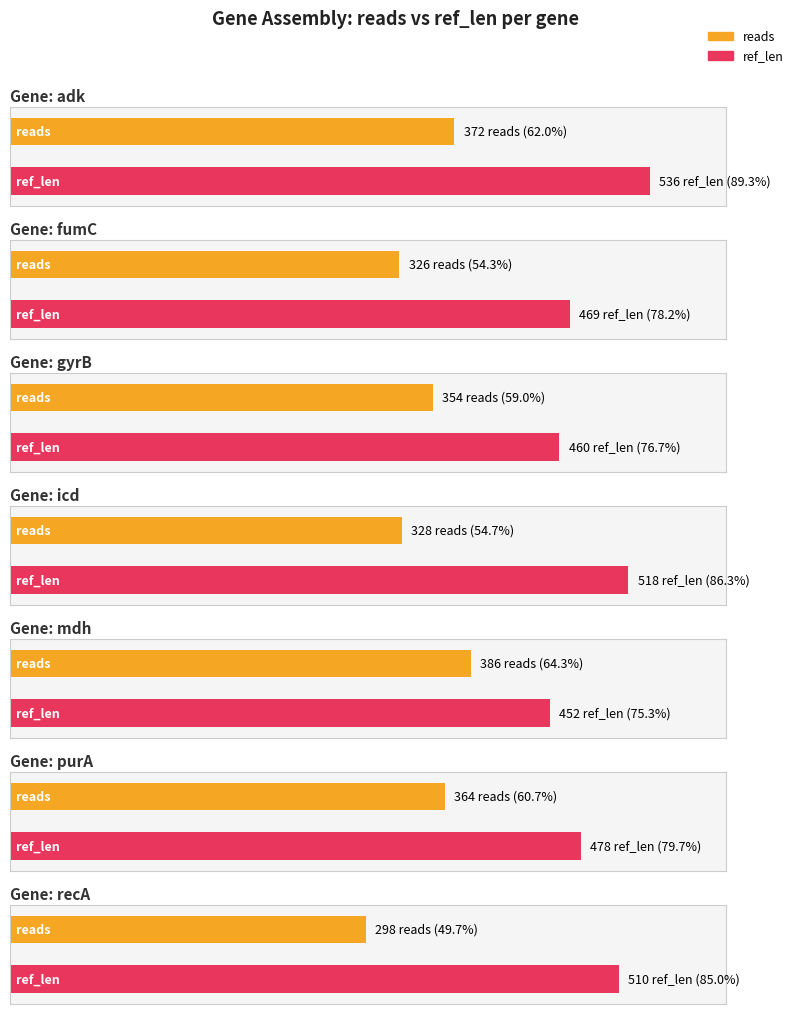

Between adk and recA, which series saw the biggest shift?

reads